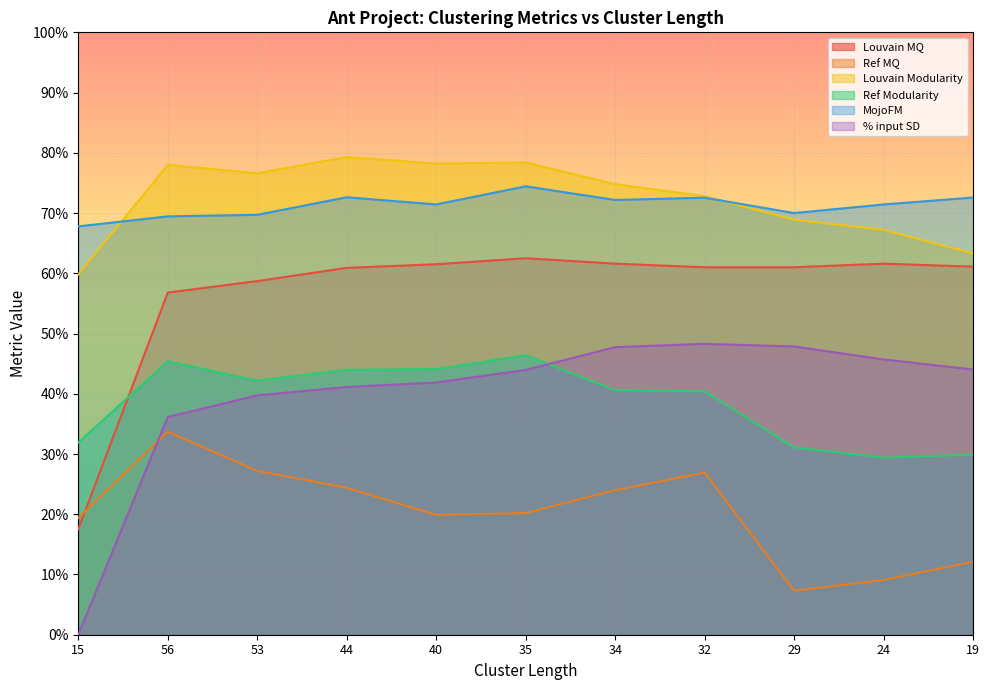

Between which two adjacent categories do % input SD and Ref Modularity first intersect?

35 and 34